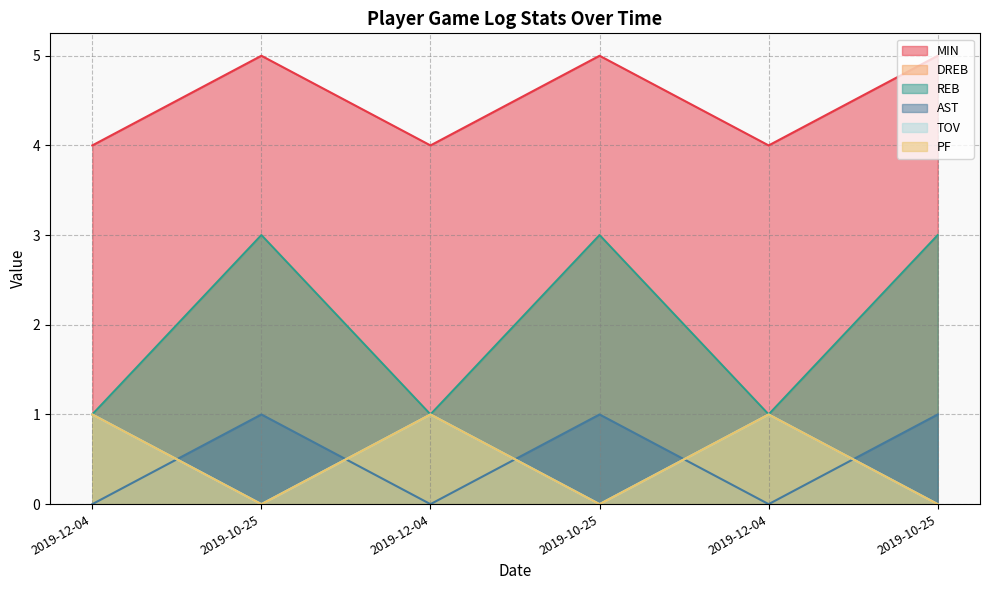

What is the value of the PF point at the 1st from the left?

1